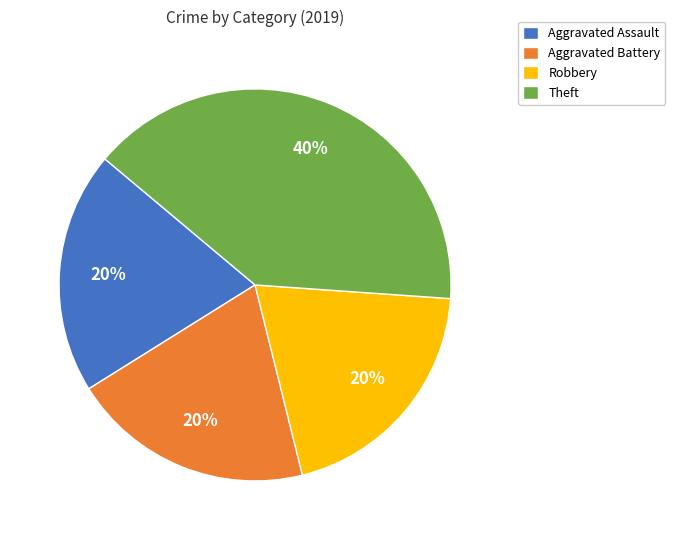

What is the ratio of the value at Aggravated Battery to the value at Aggravated Assault?

1.0